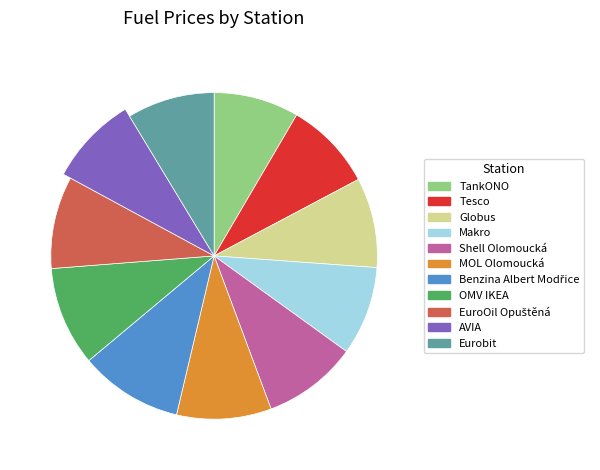

Is it true that Eurobit is 15% of the pie?

False